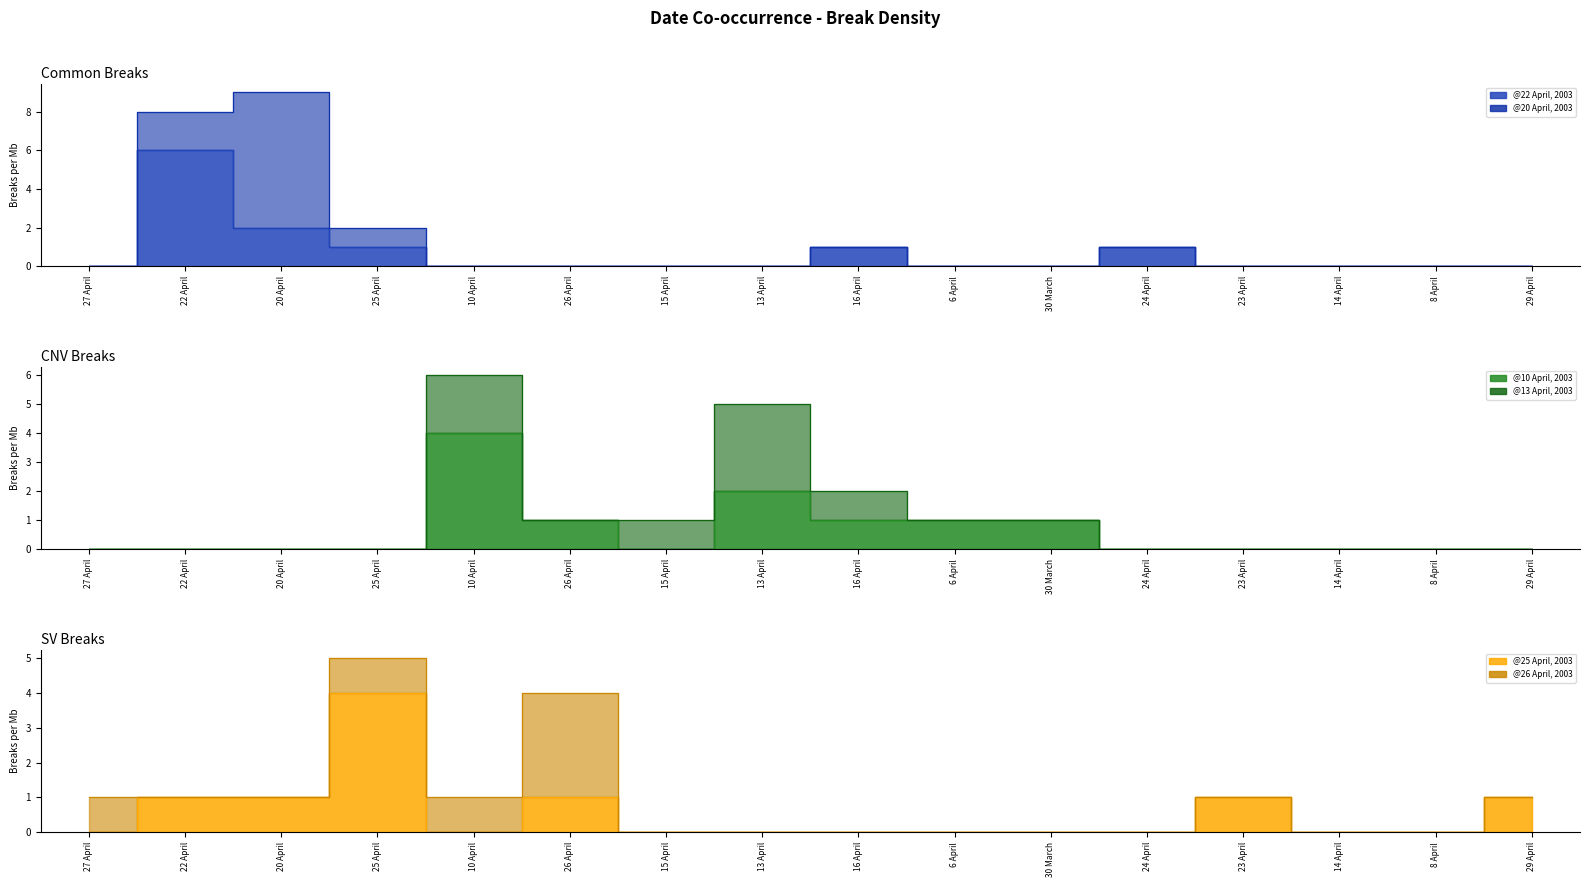

Is it true that @22 April, 2003 equals 3 at 14 April?

False